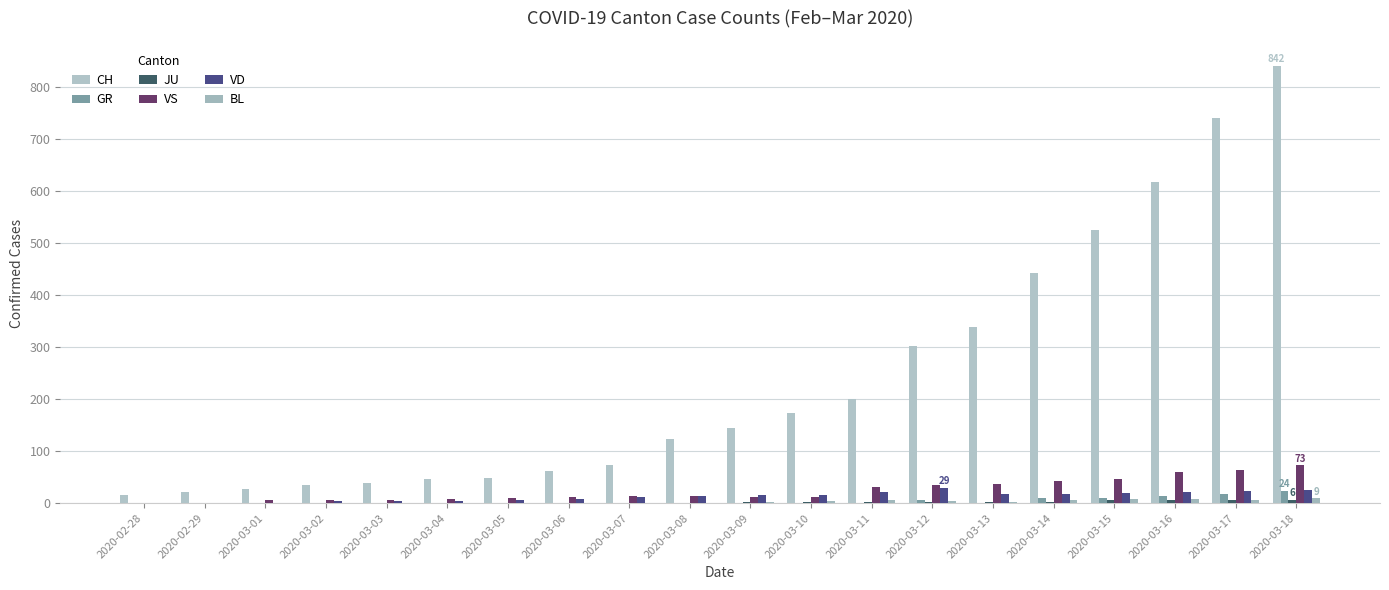

What is the spread (max minus min) of values at 2020-03-04?

47